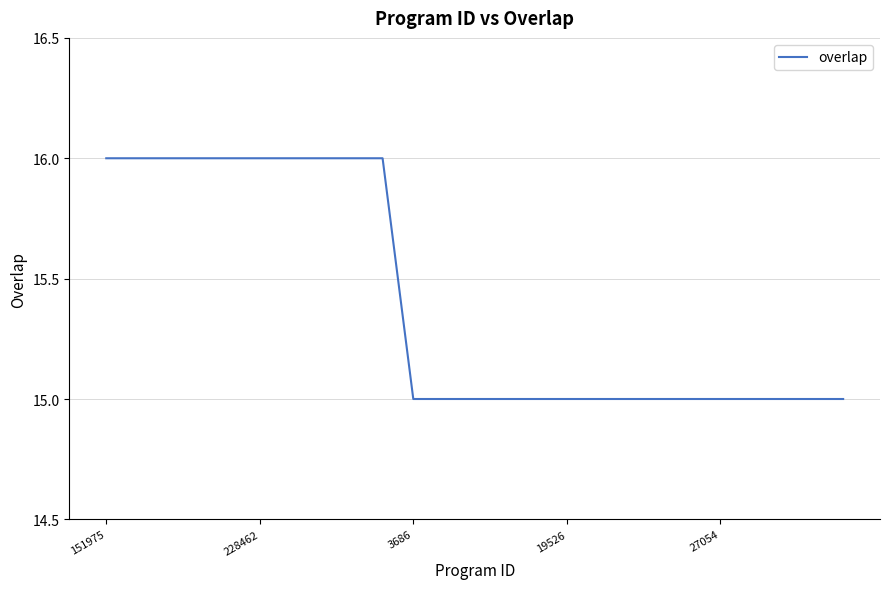

What is the average value?

15